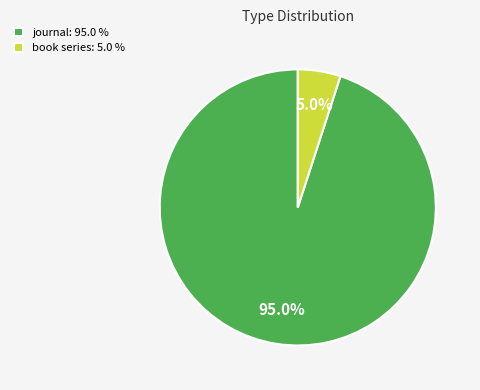

Between book series: 5.0 % and journal: 95.0 %, which is larger?

journal: 95.0 %